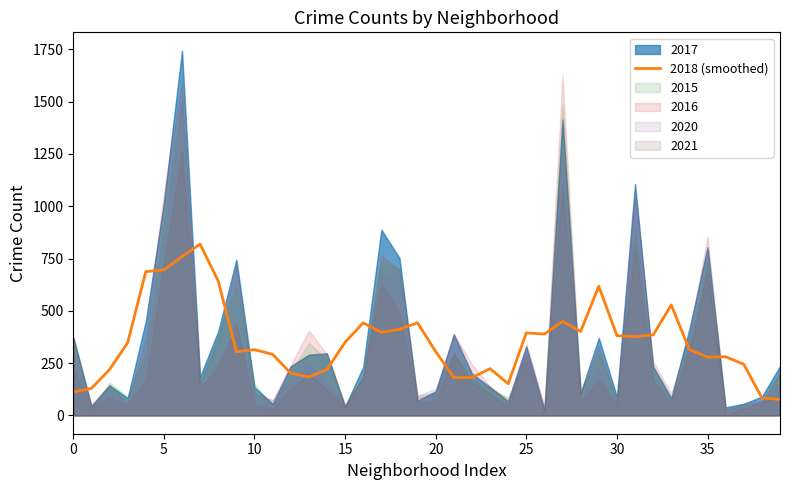

What is the average value?

355.6